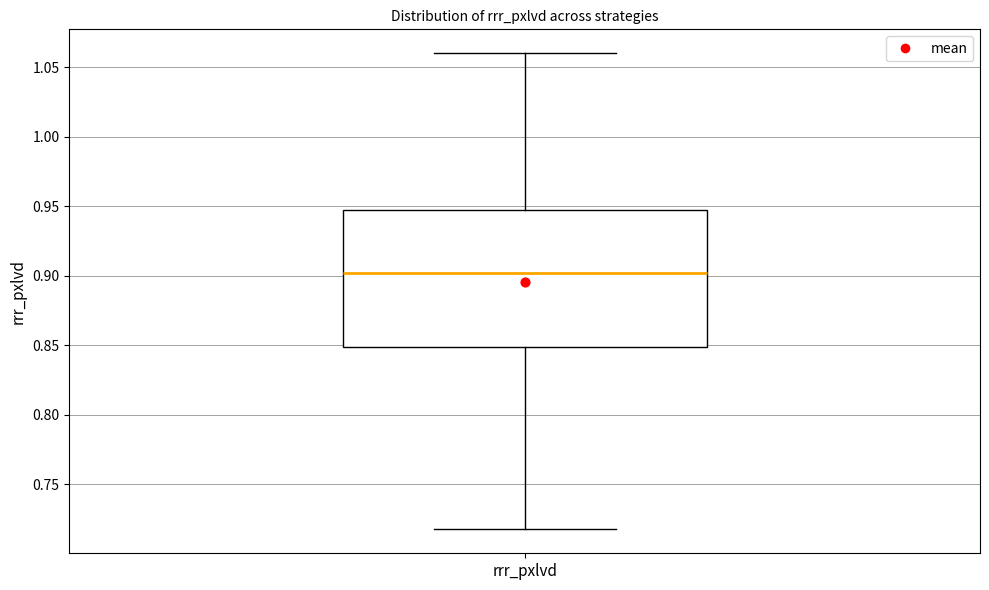

Read this box plot against the y-axis: the position of the median line, the range covered by the box, and the ends of both whiskers. The values are not printed on the chart, so give them approximately, as read against the axis.

median 0.900, box 0.850 to 0.945, whiskers 0.715 to 1.060